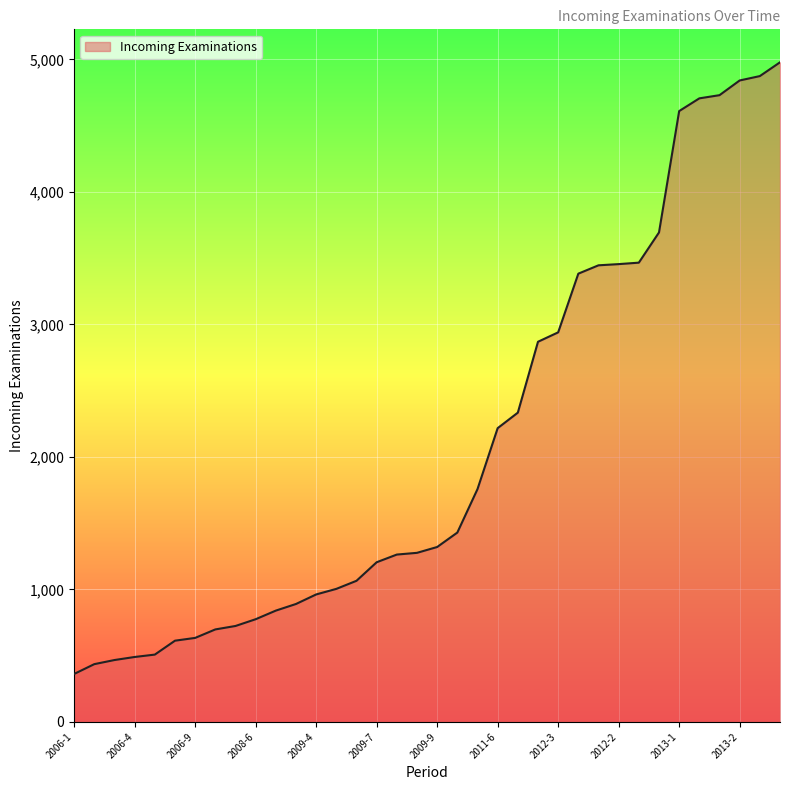

What is the greatest value displayed?

4978